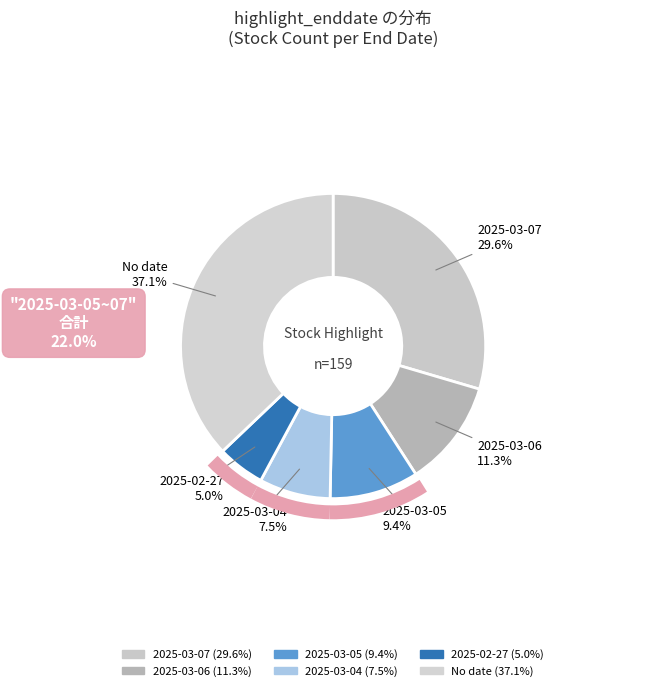

How many segments does this pie chart have?

6